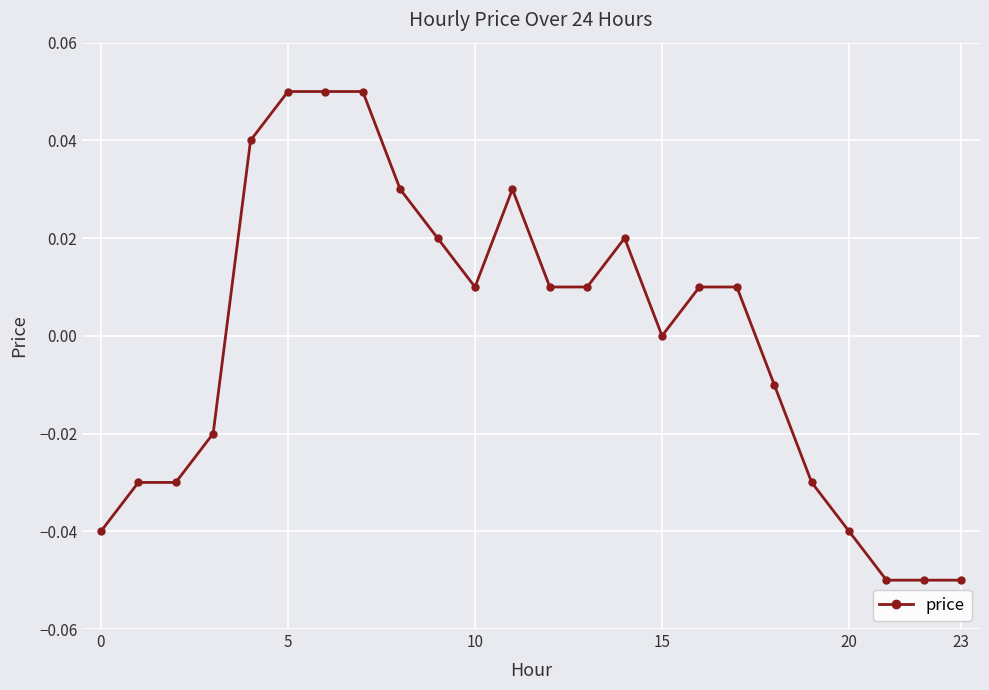

True or false: the data has more than 0 interior local peaks.

True